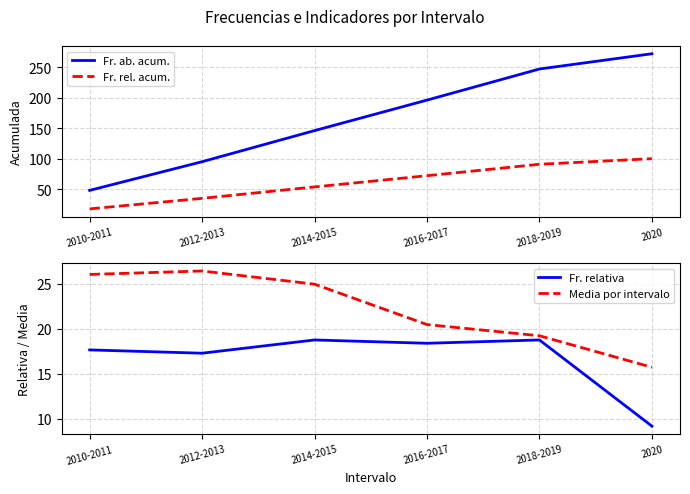

Does the chart have visible grid lines?

Yes